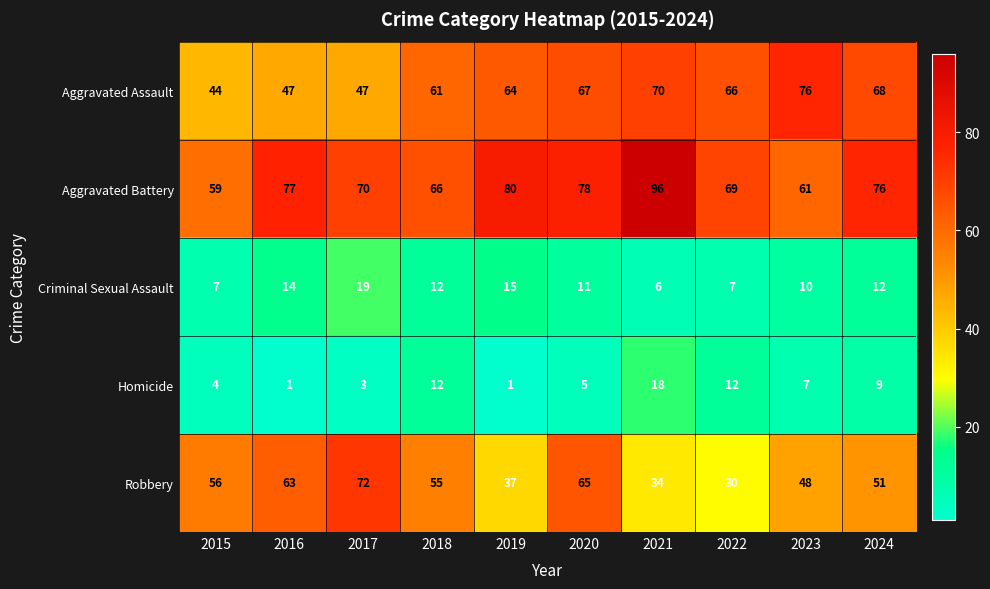

What is the maximum value for Robbery?

72